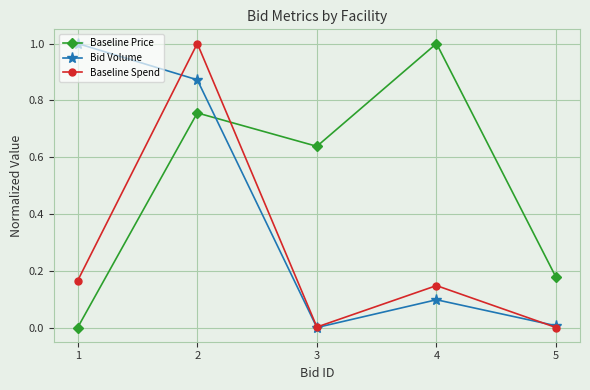

What is the average value of the Bid Volume series?

0.4